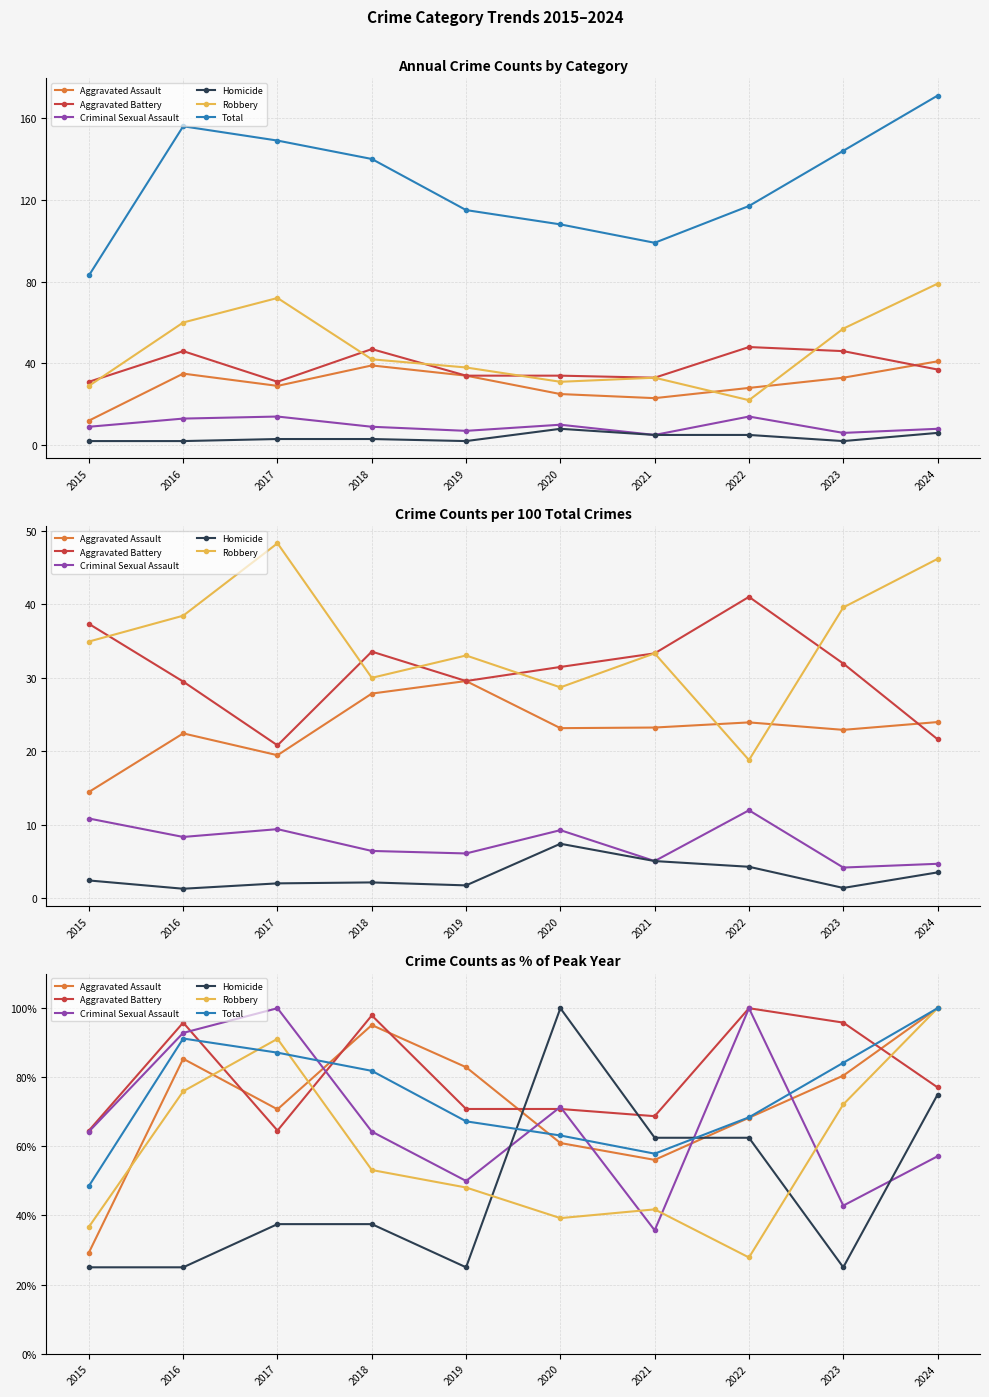

How many interior local peaks does the Robbery series have?

2